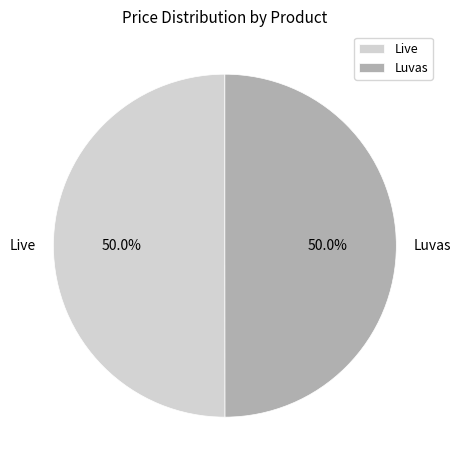

Approximately how many times larger is the value at Luvas compared to Live?

1.0